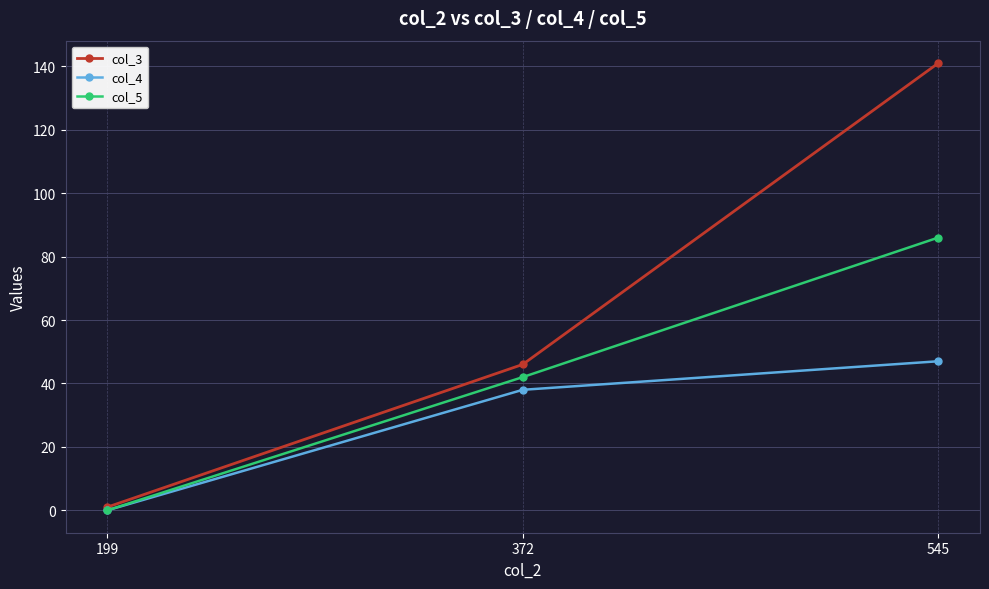

True or false: col_4 has a value of 0 at 199.

True